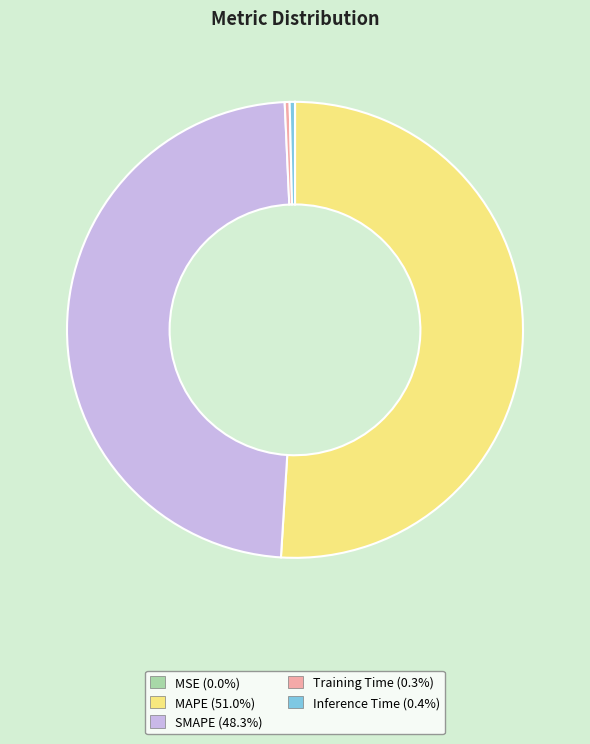

Does Training Time (0.3%) represent more than half of the total?

No